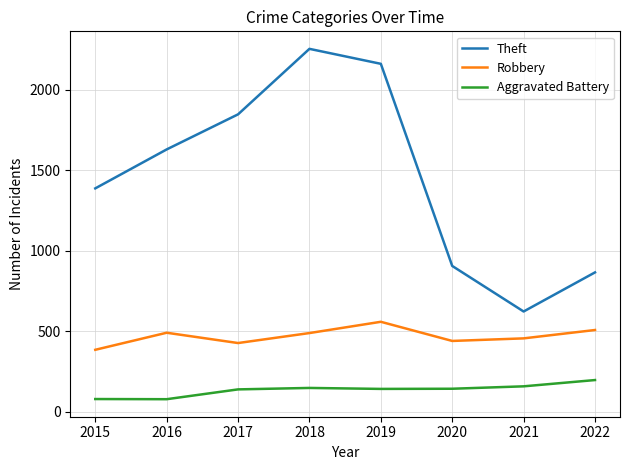

Which category has the highest value in the Theft series?

2018